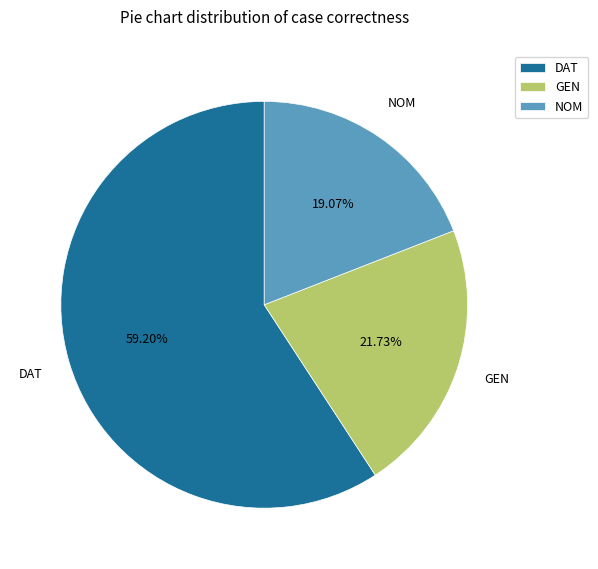

How many segments does this pie chart have?

3